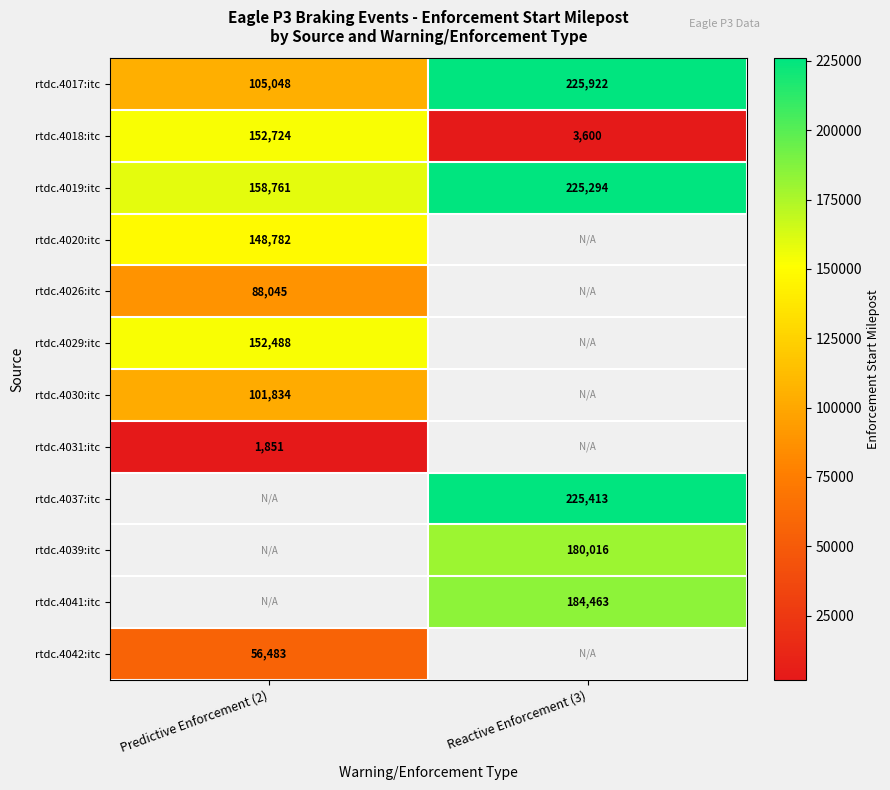

At which label is rtdc.4017:itc closest to 165485?

Predictive Enforcement (2)